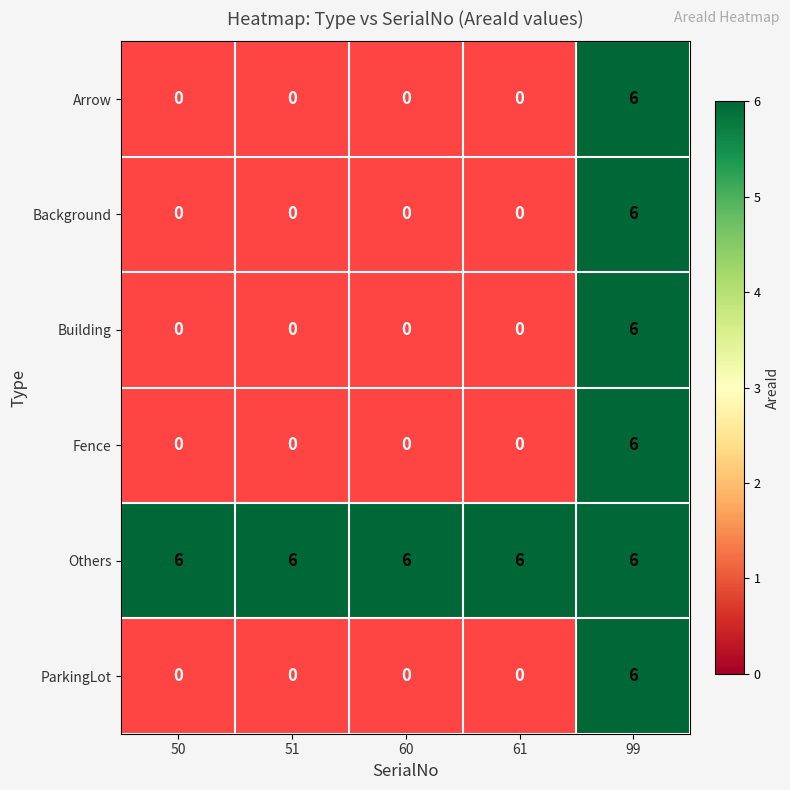

The Others series shows 6 at 50. True or false?

True